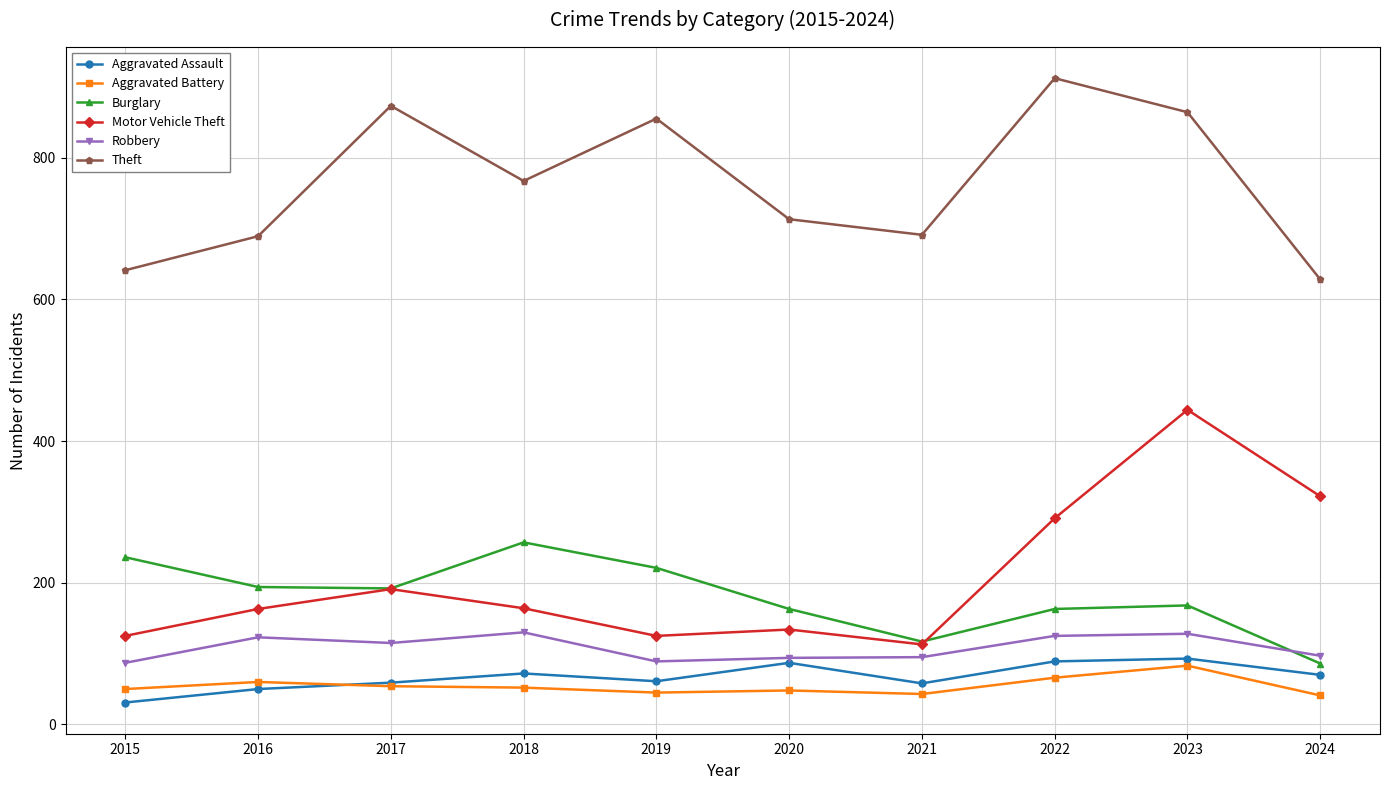

True or false: Burglary has more than 2 points higher than both neighbors.

False